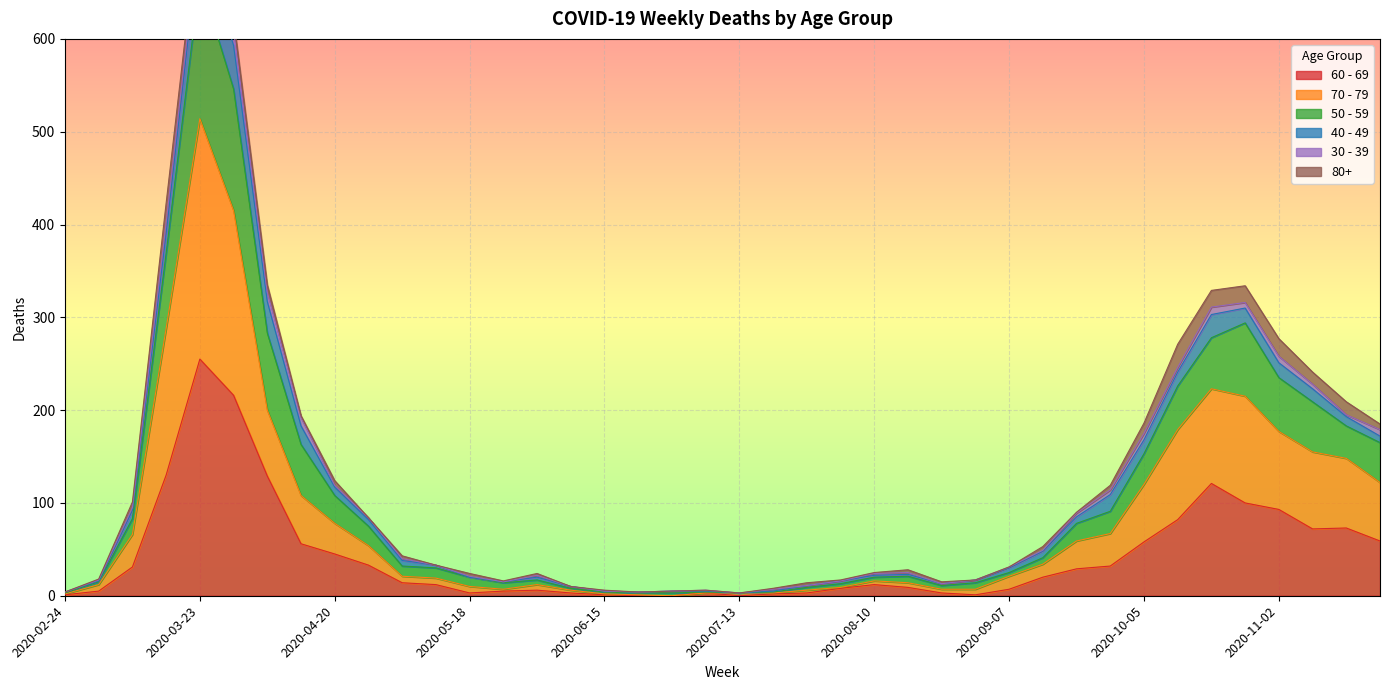

At which category is the sum across all series the highest?

2020-03-23